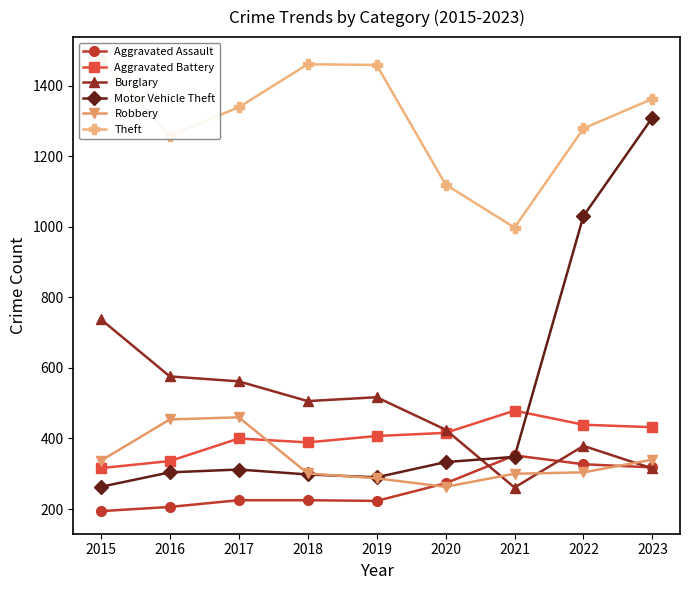

How many values in the Robbery series are below 304?

4